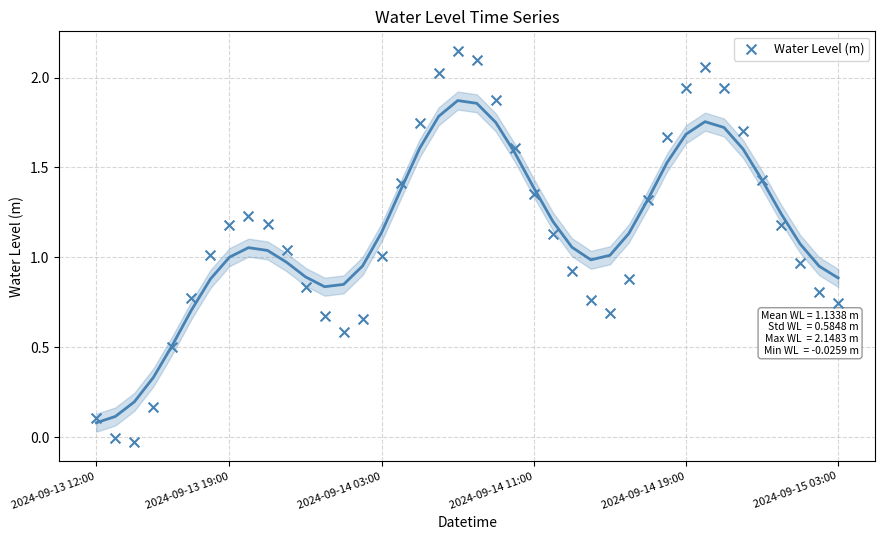

What is the range of Y values (max minus min)?

2.2